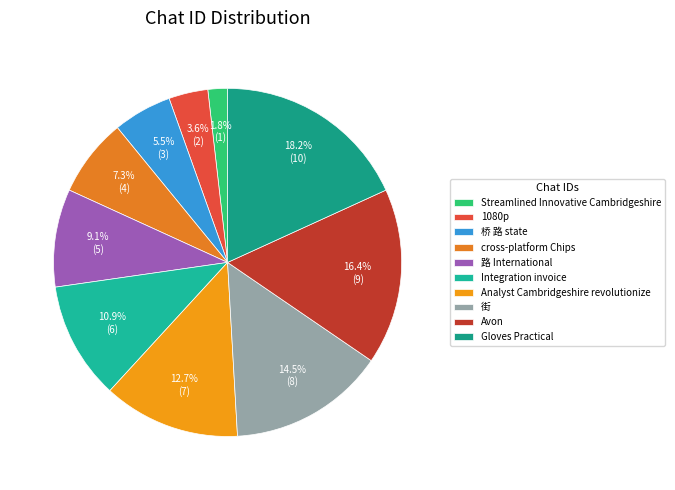

To the nearest percent, what percentage of the pie is Gloves Practical?

18%